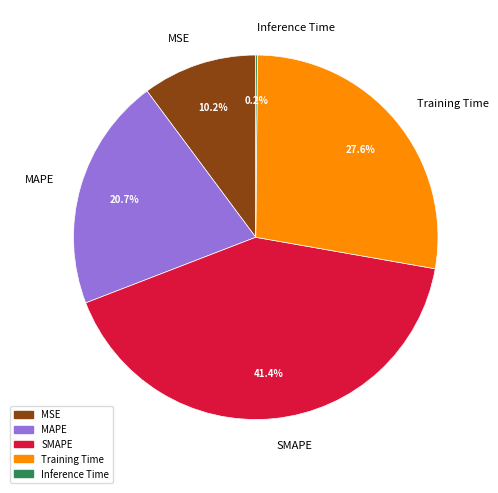

To the nearest percent, what is the average slice percentage?

20%